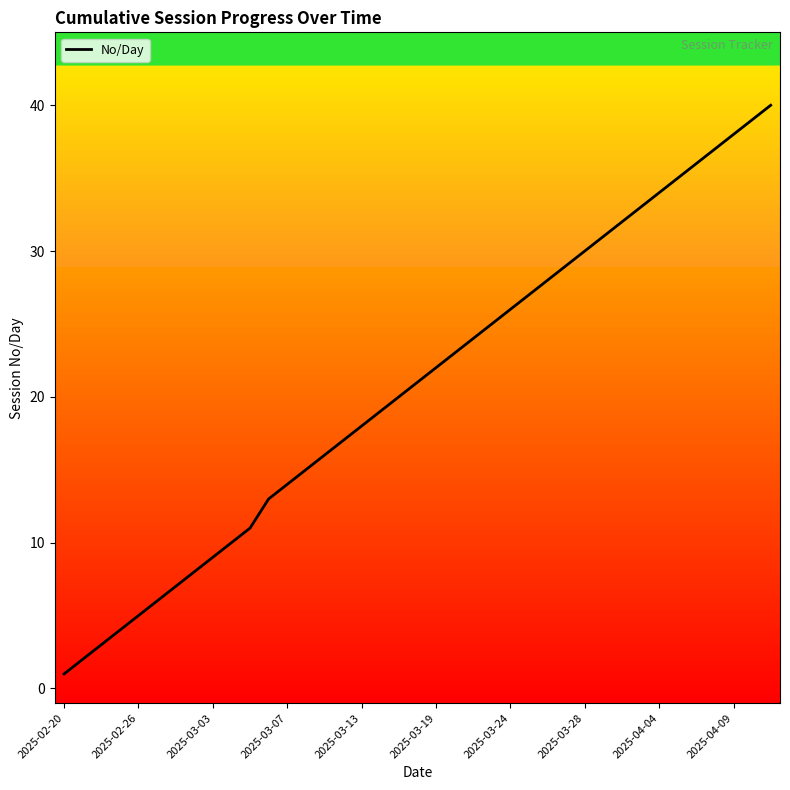

What is the maximum value shown in the chart?

40